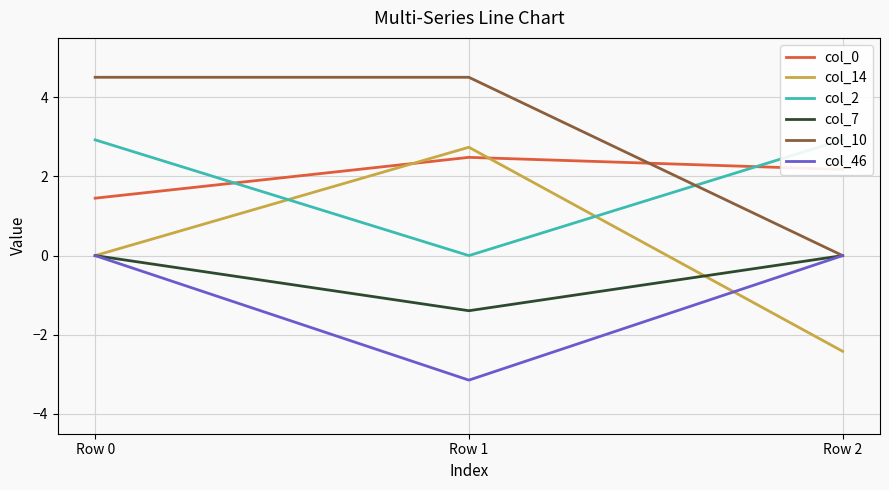

Rank the series by their maximum value, from lowest to highest.

col_7, col_46, col_0, col_14, col_2, col_10